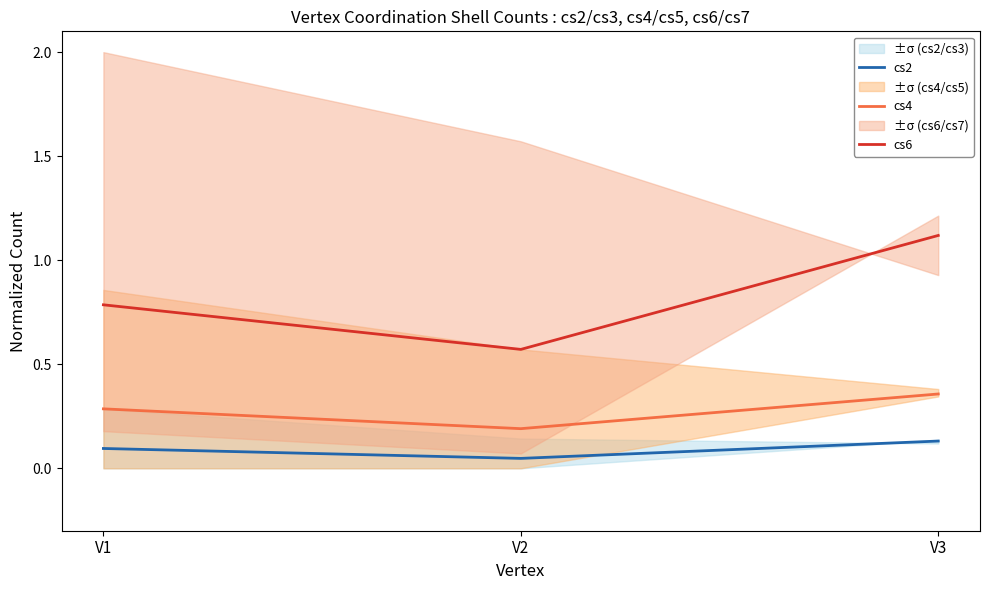

How many lines are shown in the chart?

3